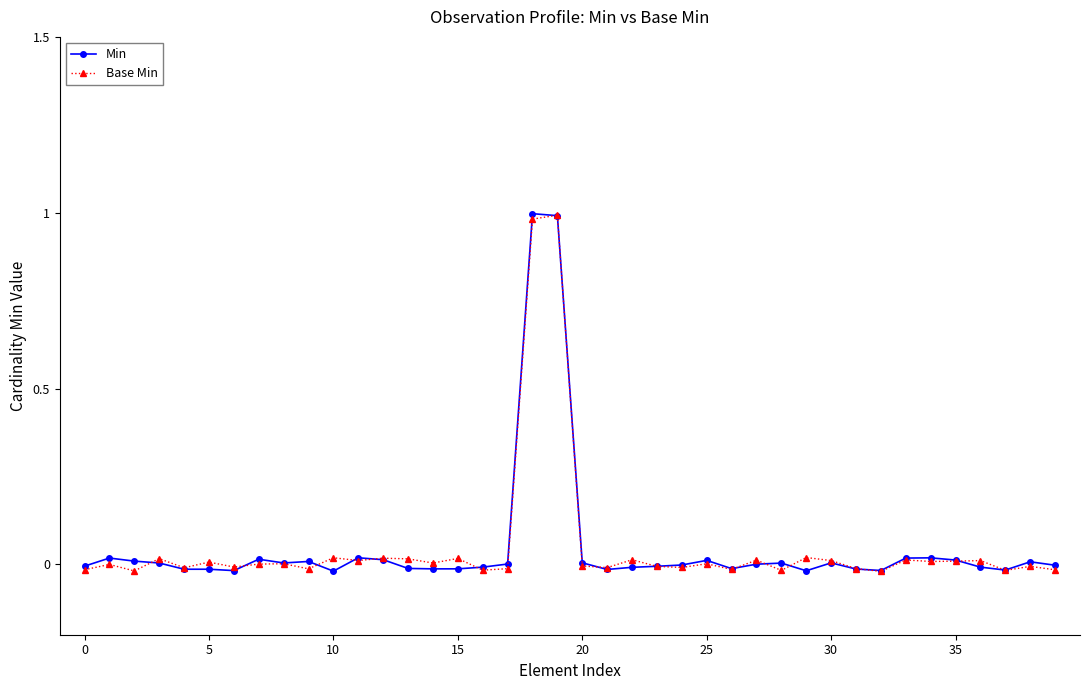

True or false: Base Min has more than 1 points higher than both neighbors.

True